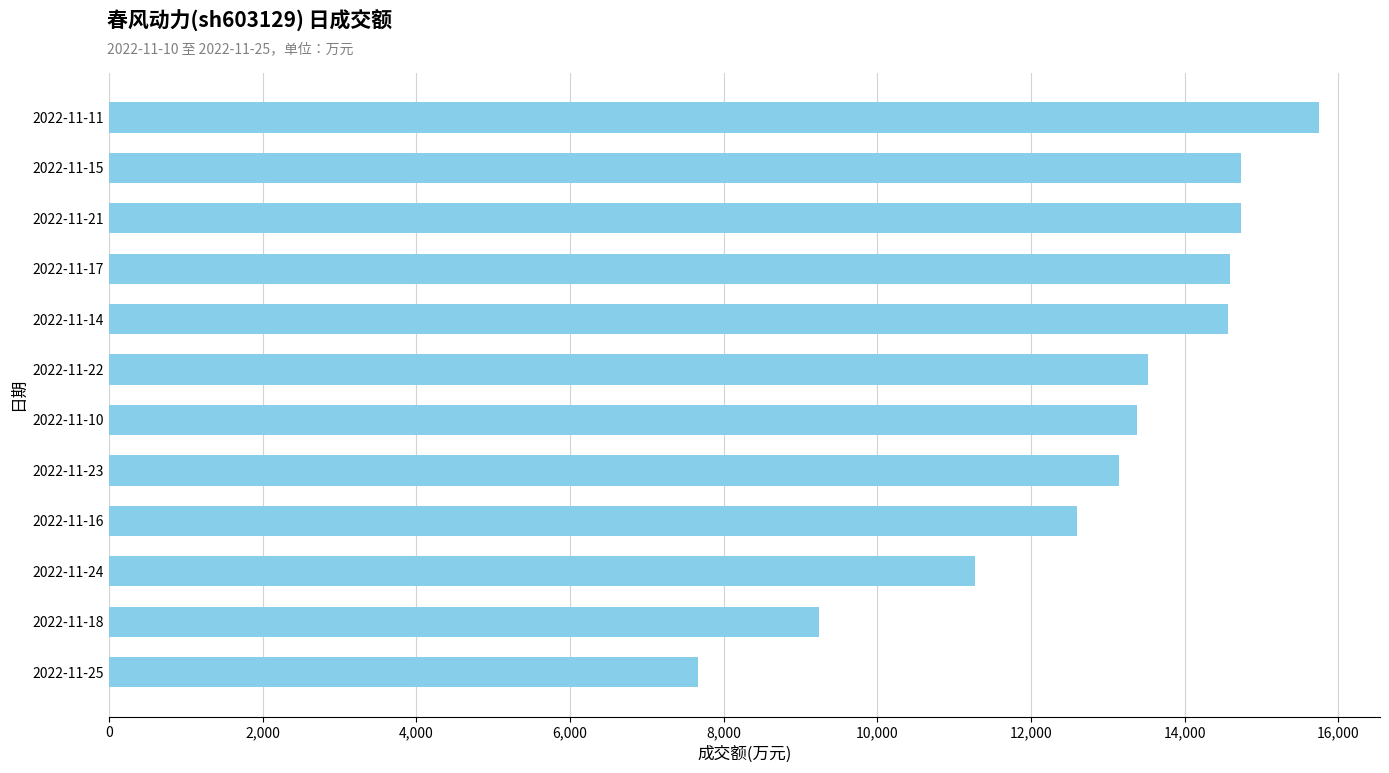

Are the bars horizontal?

Yes